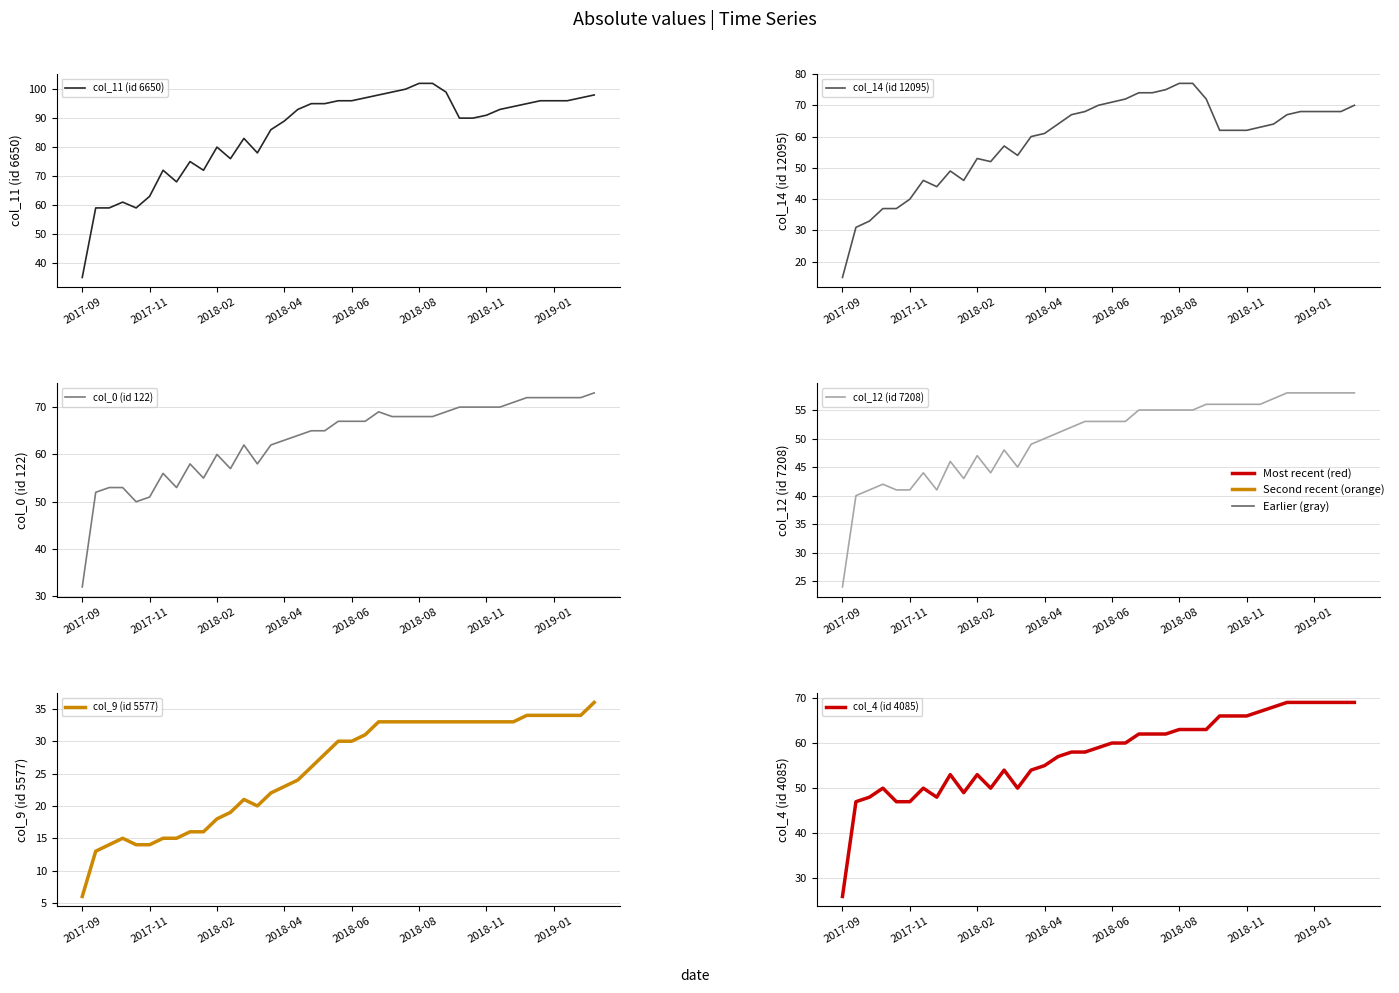

Which series has the largest total across all categories?

col_11 (id 6650)